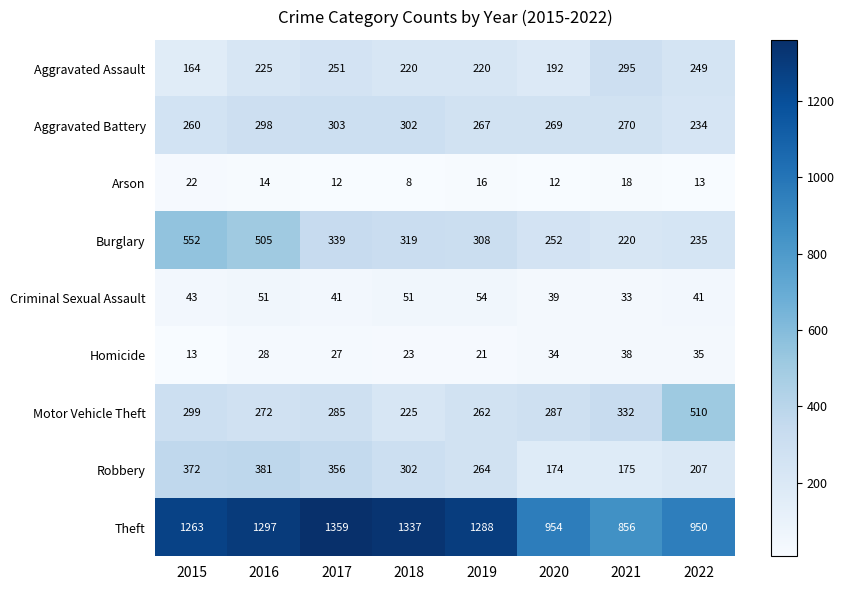

The Arson series shows 5 at 2018. True or false?

False